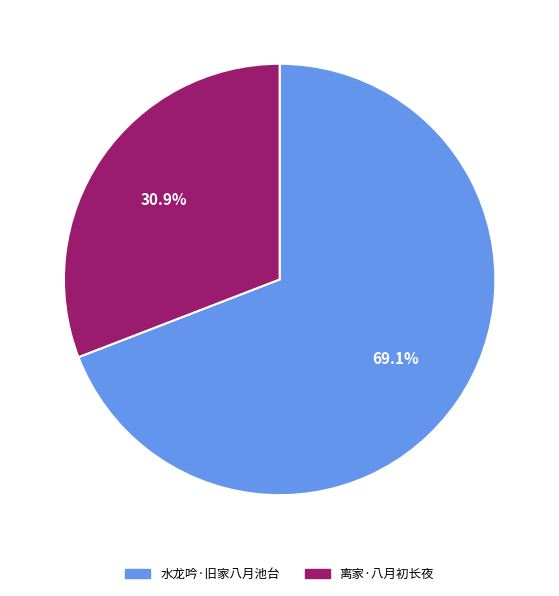

Which has a higher value, 水龙吟·旧家八月池台 or 离家·八月初长夜?

水龙吟·旧家八月池台